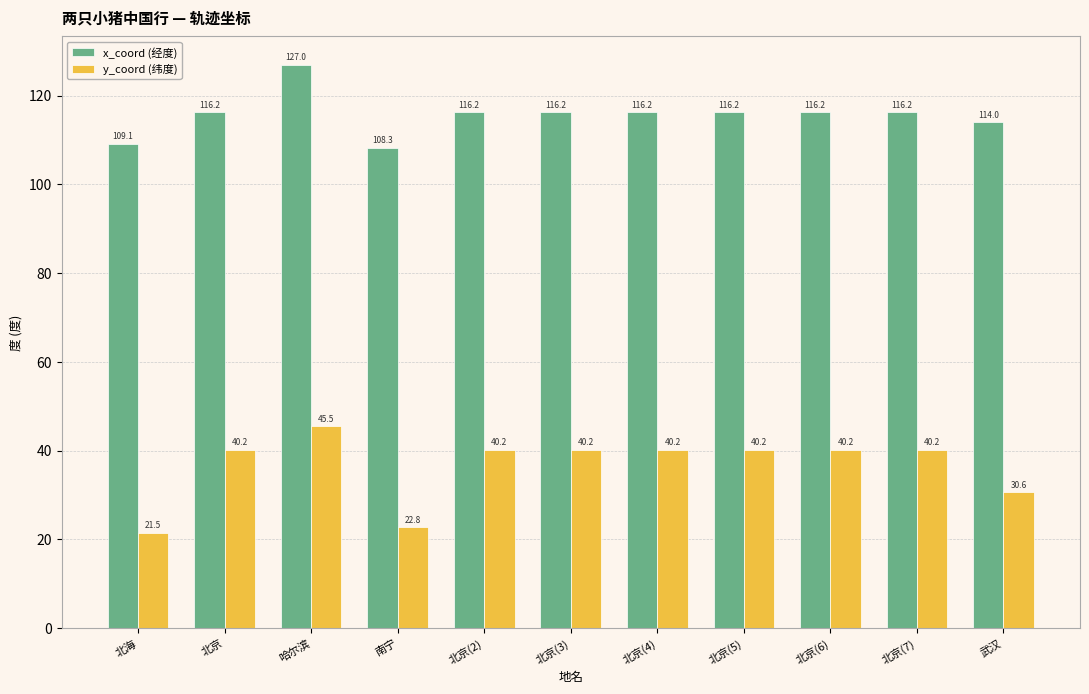

At which label is y_coord (纬度) closest to 33?

武汉